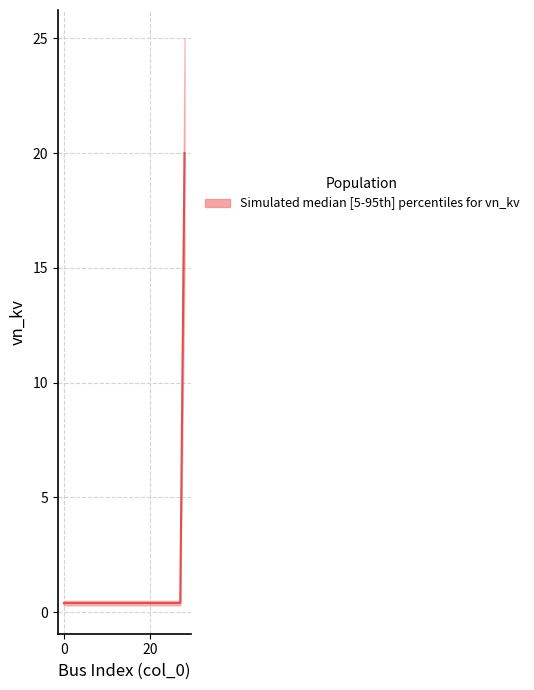

Is it true that the value at 11 is 0.2?

False